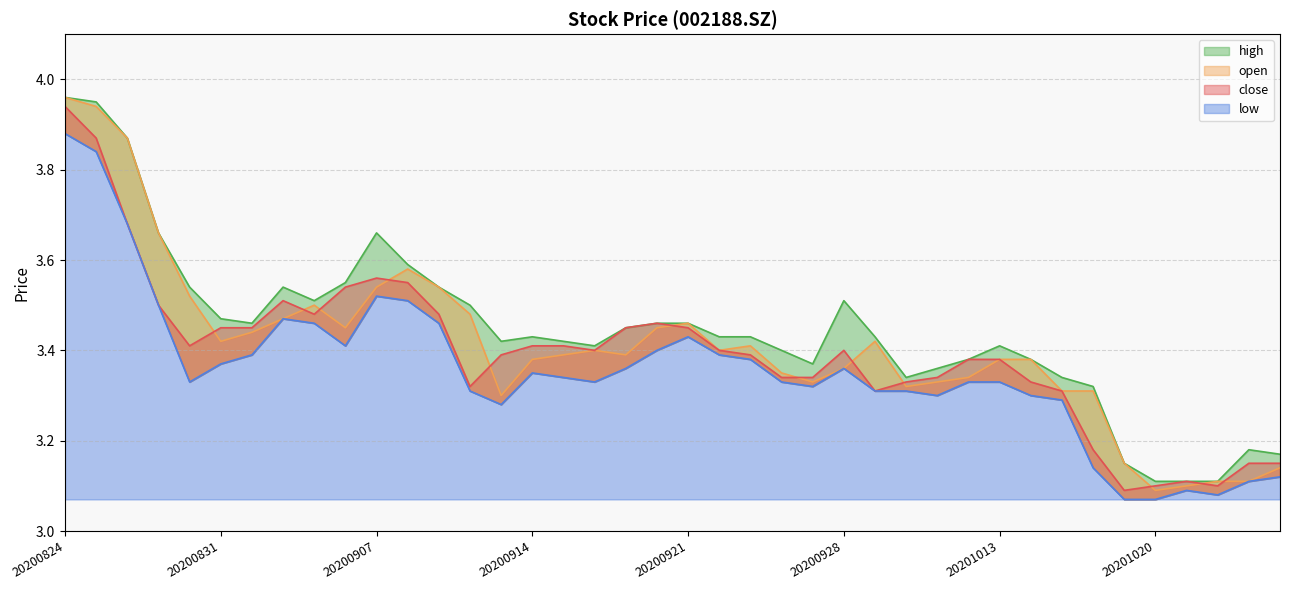

In high, how many points are lower than both neighbors (excluding endpoints)?

6